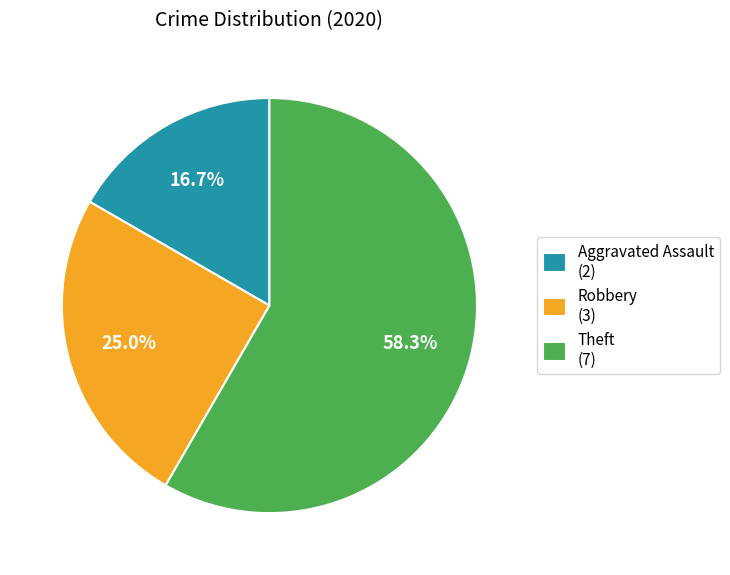

True or false: Aggravated Assault accounts for 11% of the total.

False